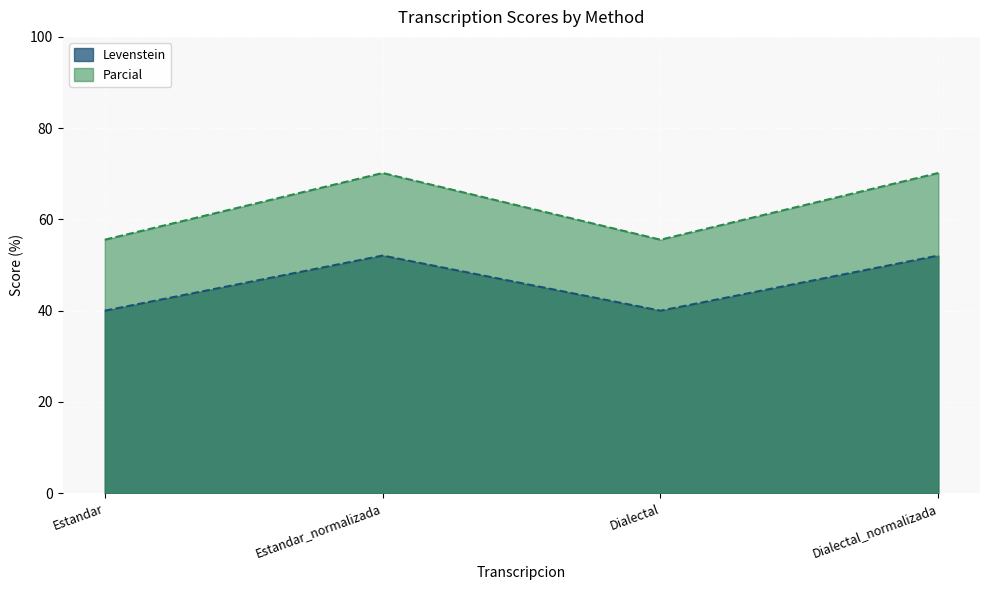

The Levenstein series shows 52.1 at Dialectal_normalizada. True or false?

True